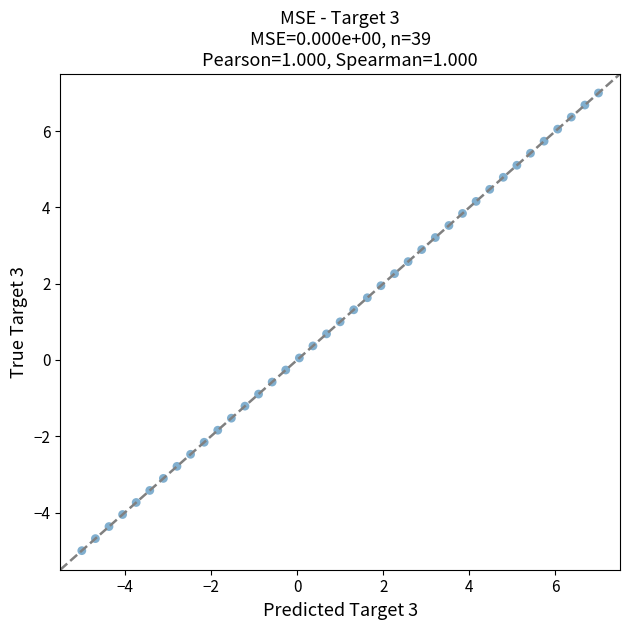

What is the range of X values (max minus min)?

12.0